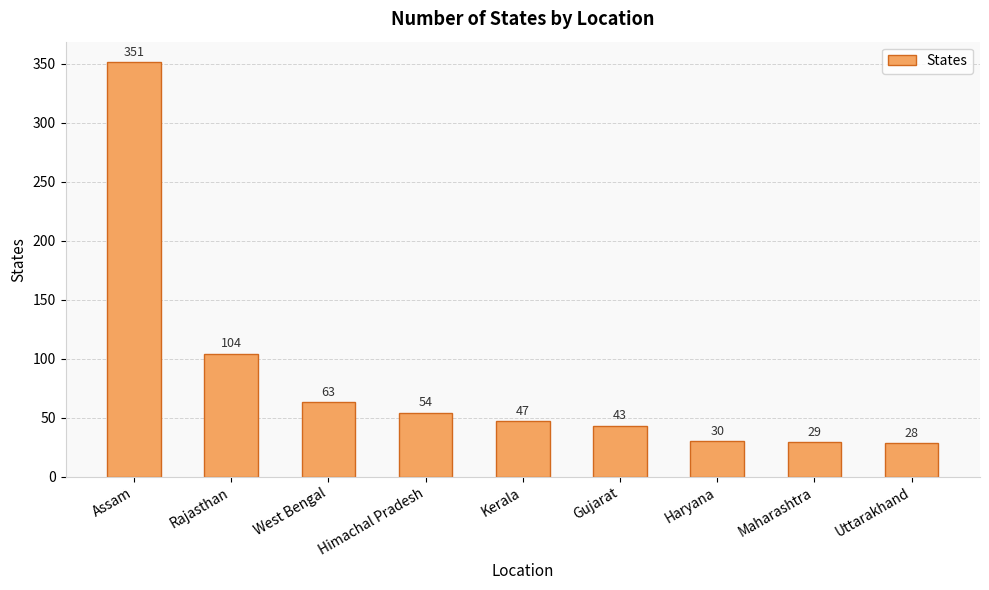

The value at Himachal Pradesh is 12. True or false?

False